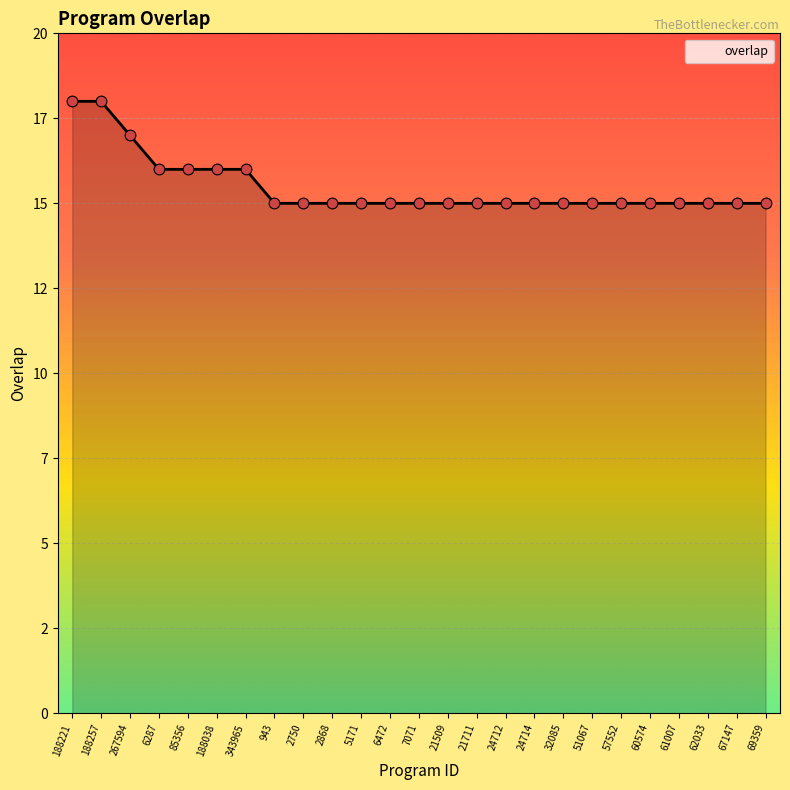

Is this an area chart (filled region under the line)?

Yes